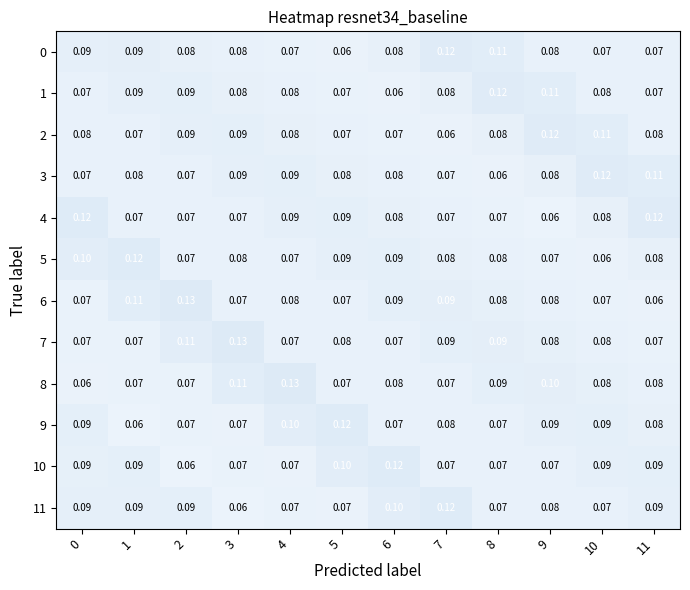

At how many categories does at least one series exceed 0?

12